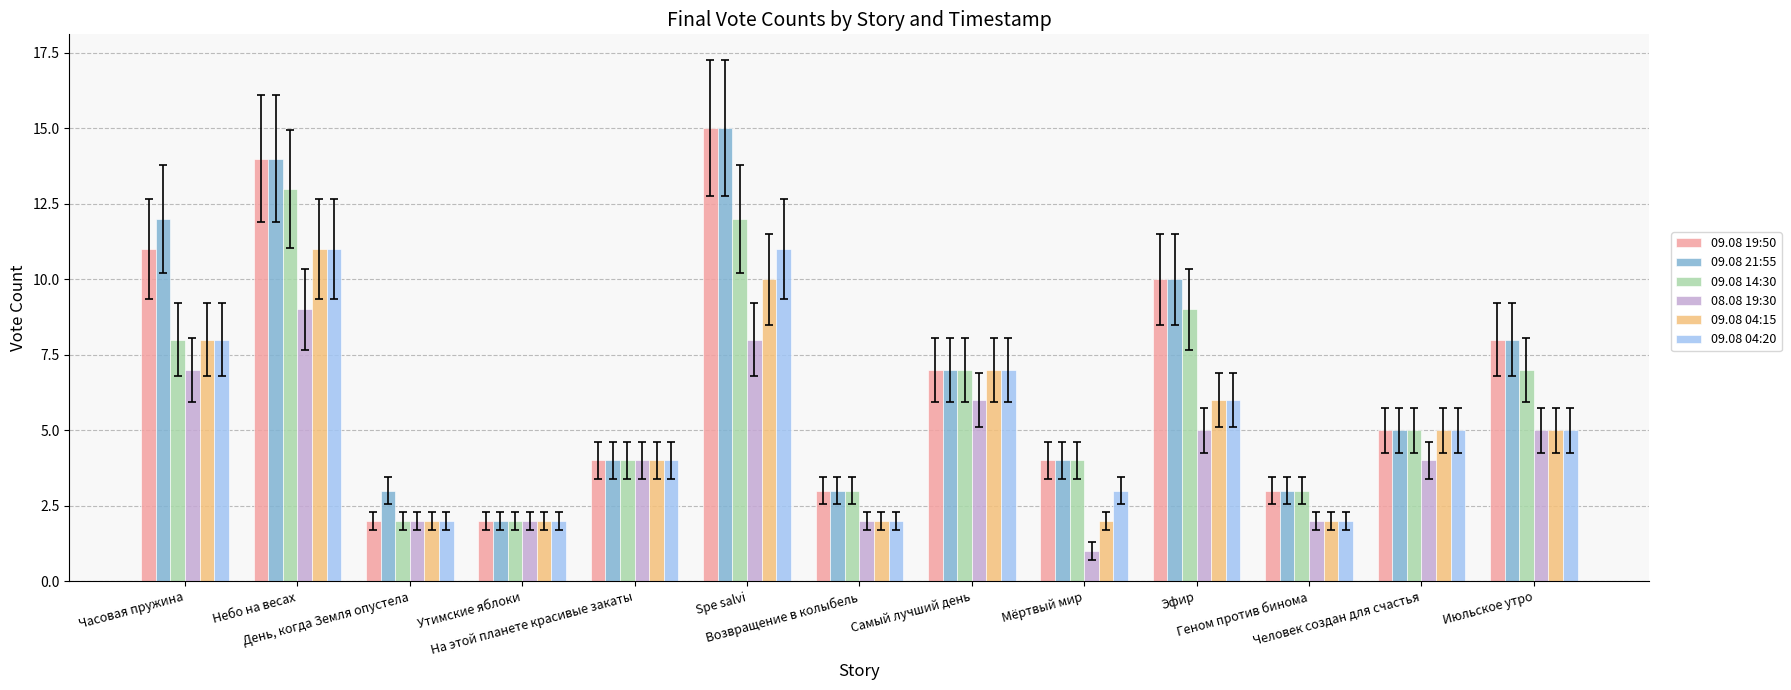

The value of 09.08 04:20 at Самый лучший день is 2. True or false?

False